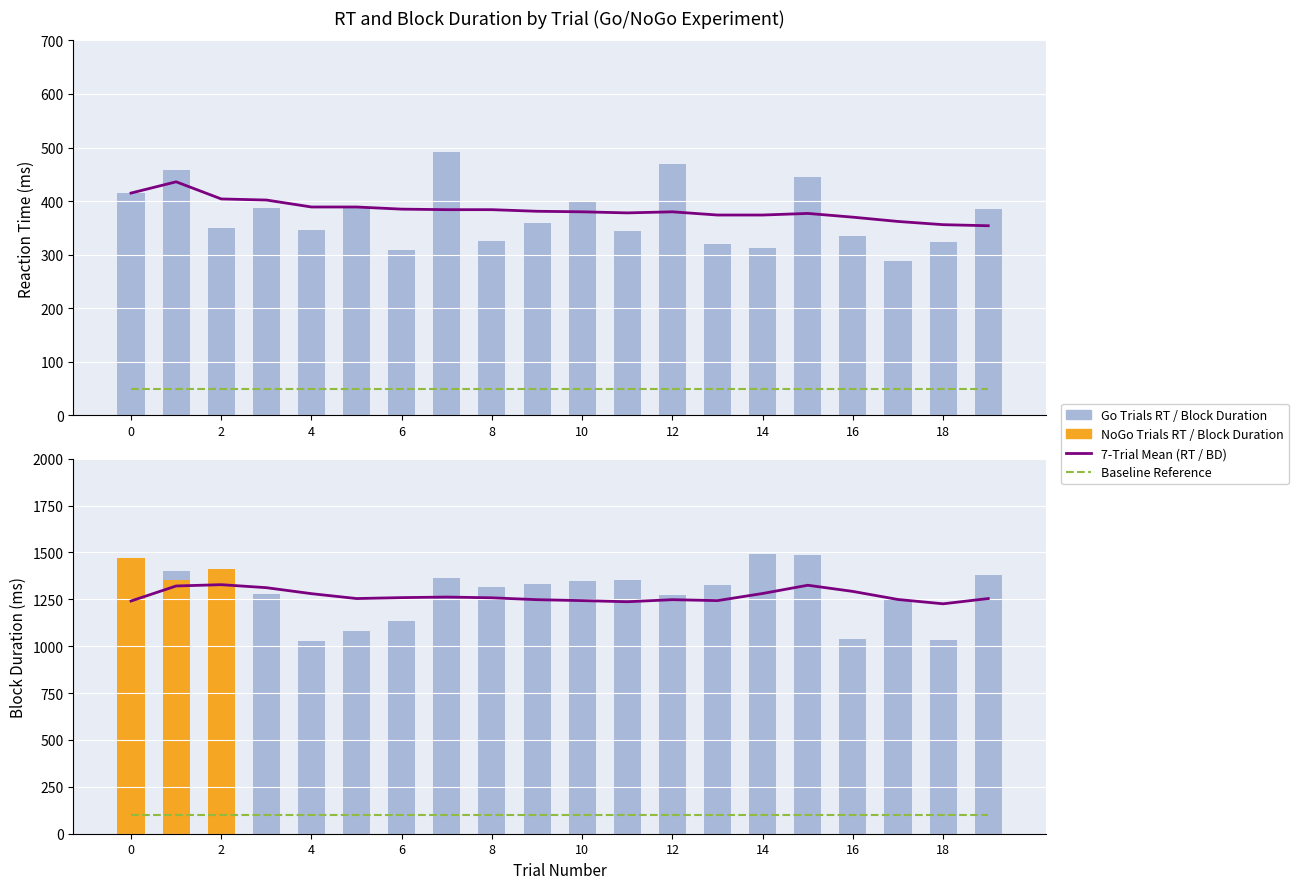

Reading left to right, what are all the values shown in this chart?

rt_go: 0=415	1=458	2=350	3=387	4=346	5=387	6=309	7=492	8=326	9=359	10=398	11=345	12=470	13=320	14=312	15=445	16=335	17=289	18=323	19=385
block_duration_go: 0=1241	1=1402	2=1341	3=1278	4=1027	5=1082	6=1133	7=1361	8=1313	9=1334	10=1346	11=1354	12=1273	13=1327	14=1492	15=1488	16=1040	17=1249	18=1034	19=1377
block_duration_nogo: 0=1468	1=1354	2=1413	3=0	4=0	5=0	6=0	7=0	8=0	9=0	10=0	11=0	12=0	13=0	14=0	15=0	16=0	17=0	18=0	19=0
rt_7mean: 0=415	1=436	2=404	3=402	4=389	5=389	6=385	7=384	8=384	9=381	10=380	11=378	12=380	13=374	14=374	15=377	16=370	17=362	18=356	19=354
bd_7mean: 0=1241	1=1321	2=1328	3=1312	4=1280	5=1254	6=1259	7=1262	8=1258	9=1248	10=1243	11=1237	12=1248	13=1243	14=1281	15=1325	16=1292	17=1249	18=1226	19=1254